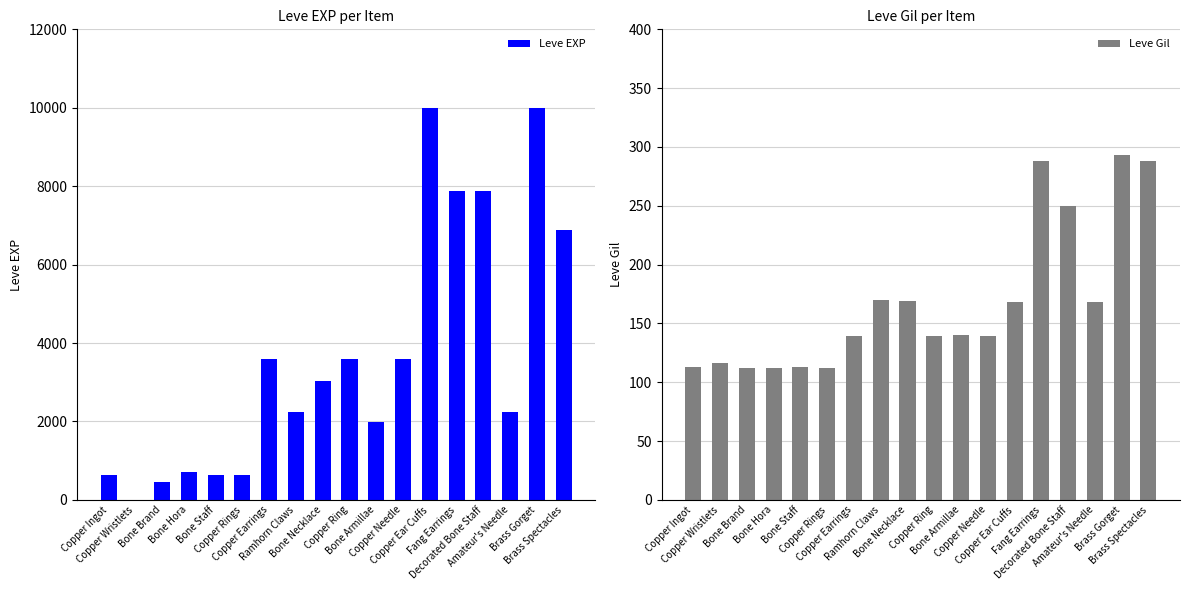

Reading left to right, what are all the values shown in this chart?

Leve EXP: 630	1	450	720	630	630	3600	2230	3040	3600	1980	3600	9990	7880	7880	2230	9990	6880
Leve Gil: 113	116	112	112	113	112	139	170	169	139	140	139	168	288	250	168	293	288